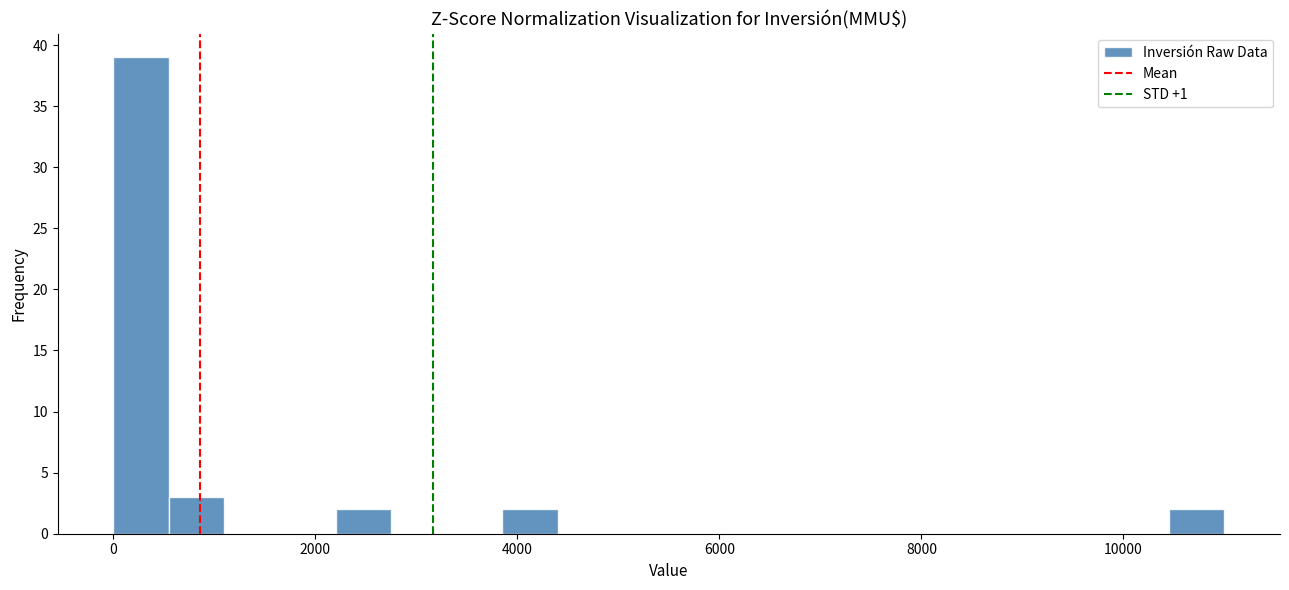

Read against the x-axis, roughly where is the centre of the tallest bar?

200